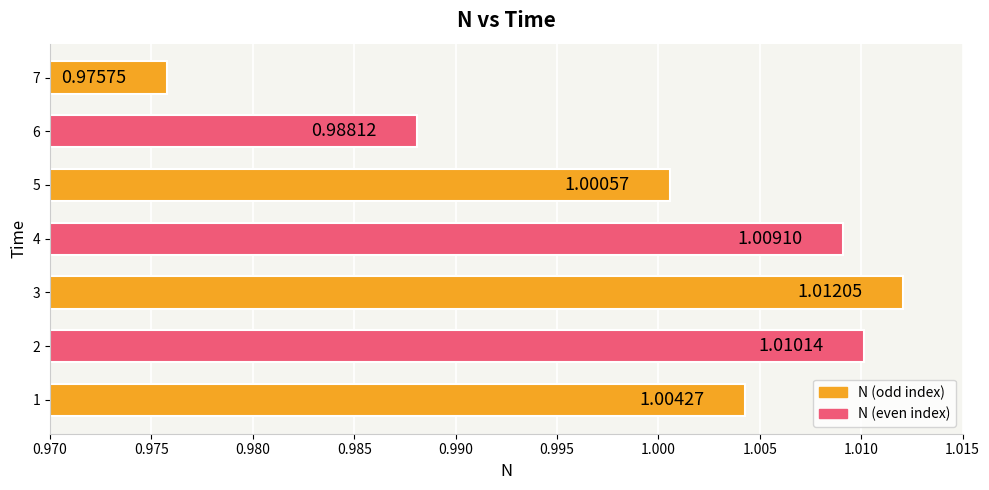

Rank the categories by value from highest to lowest.

3, 2, 4, 1, 5, 6, 7